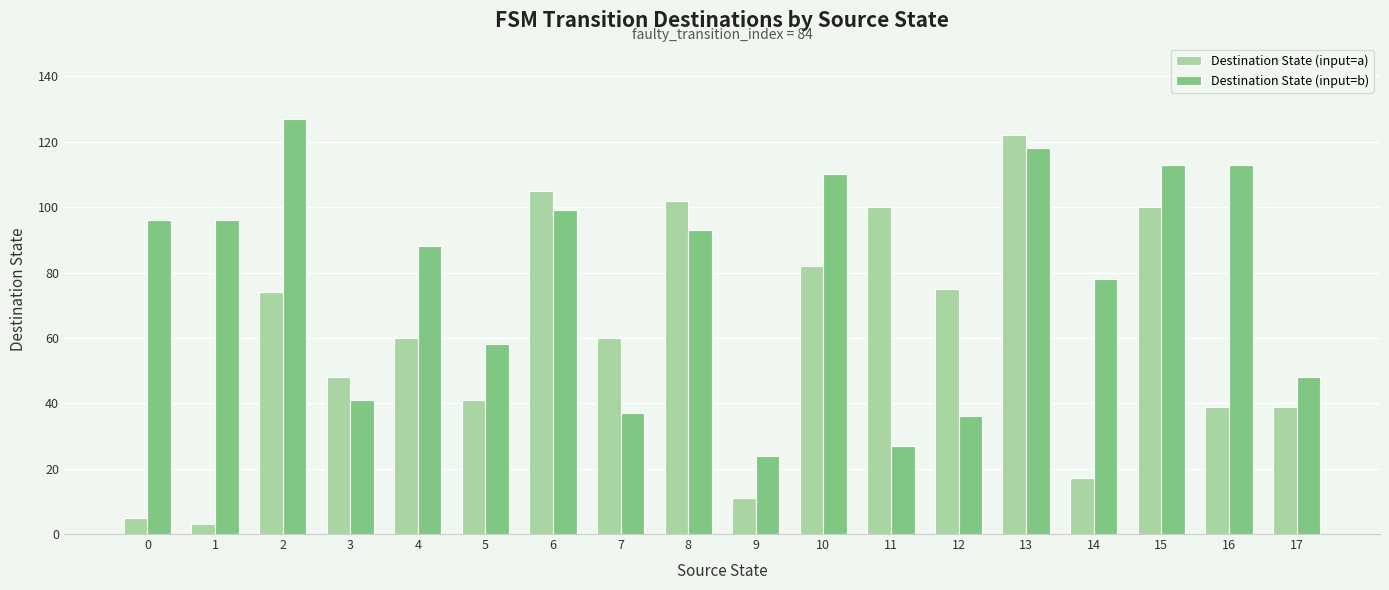

Which category has the highest value in the Destination State (input=a) series?

13